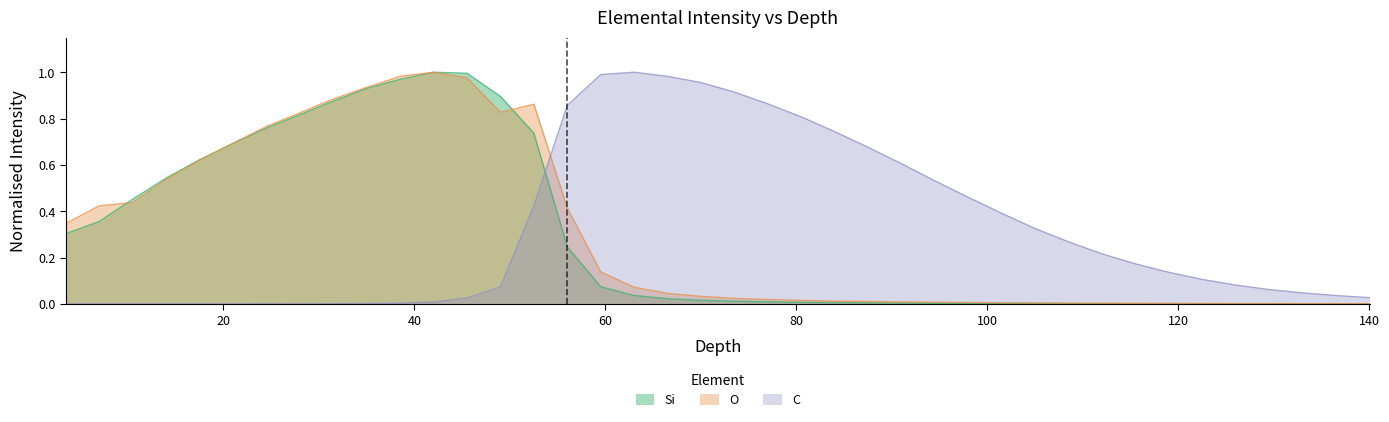

The C series shows 0.9 at 94.51. True or false?

False